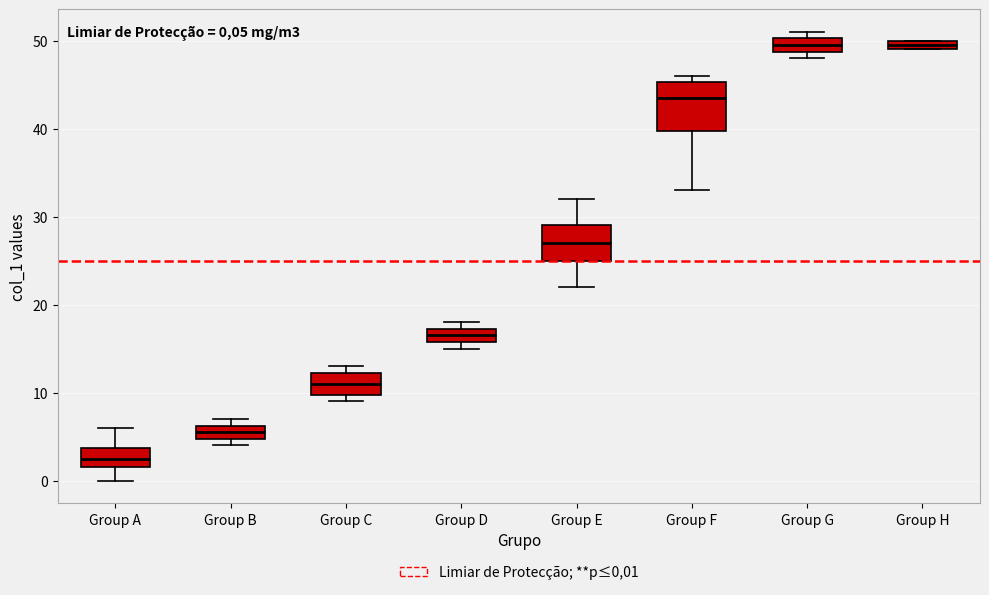

Comparing the boxes themselves (not the whiskers), which one is the tallest?

Group F